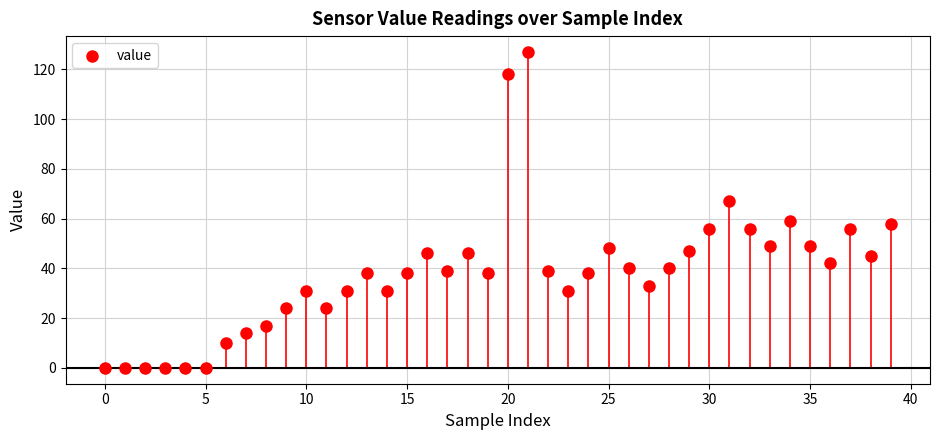

What is the range of Y values (max minus min)?

127